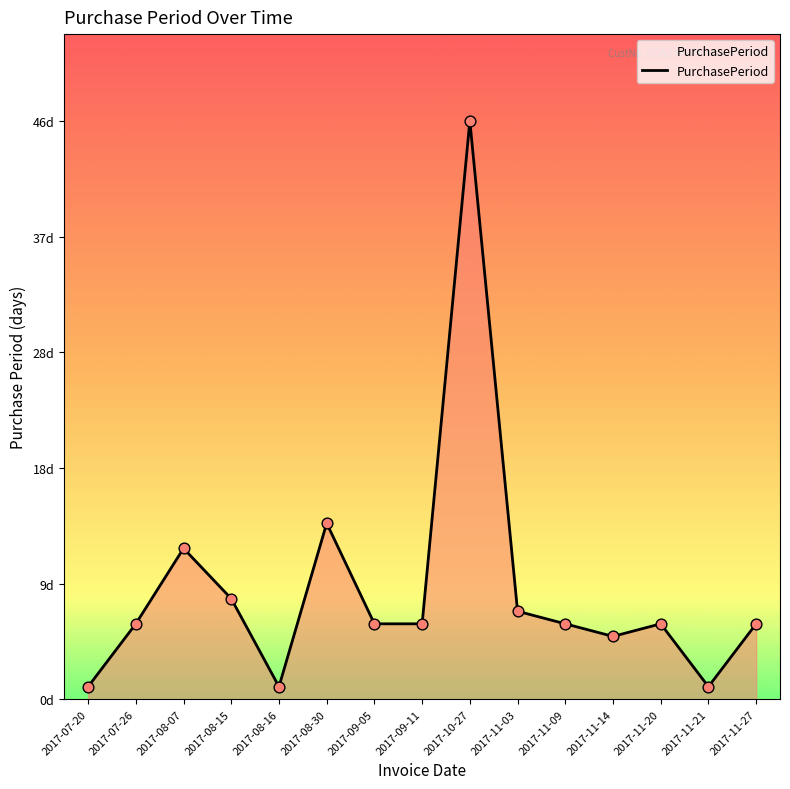

What is the change in value from 2017-08-15 to 2017-09-11?

-2